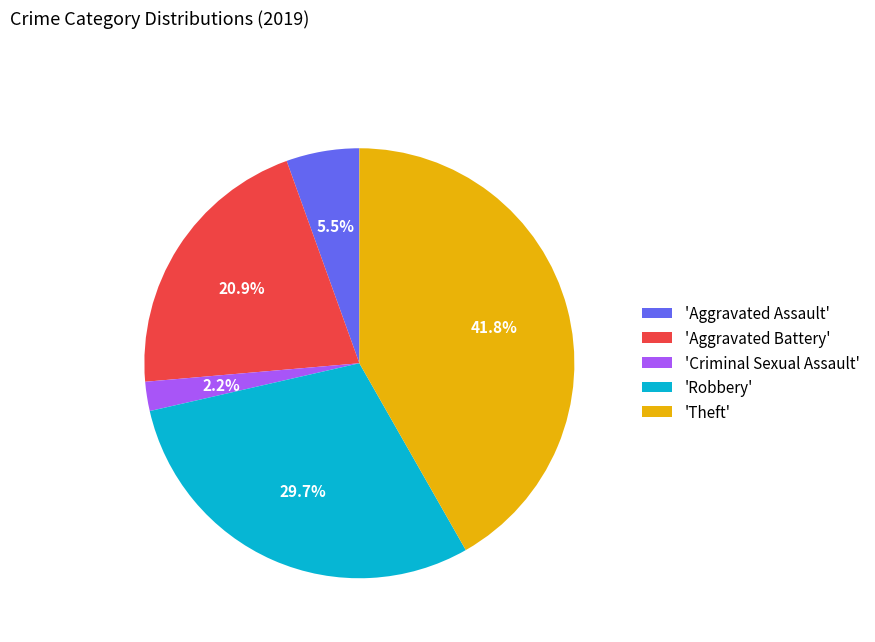

How many slices are in this pie chart?

5